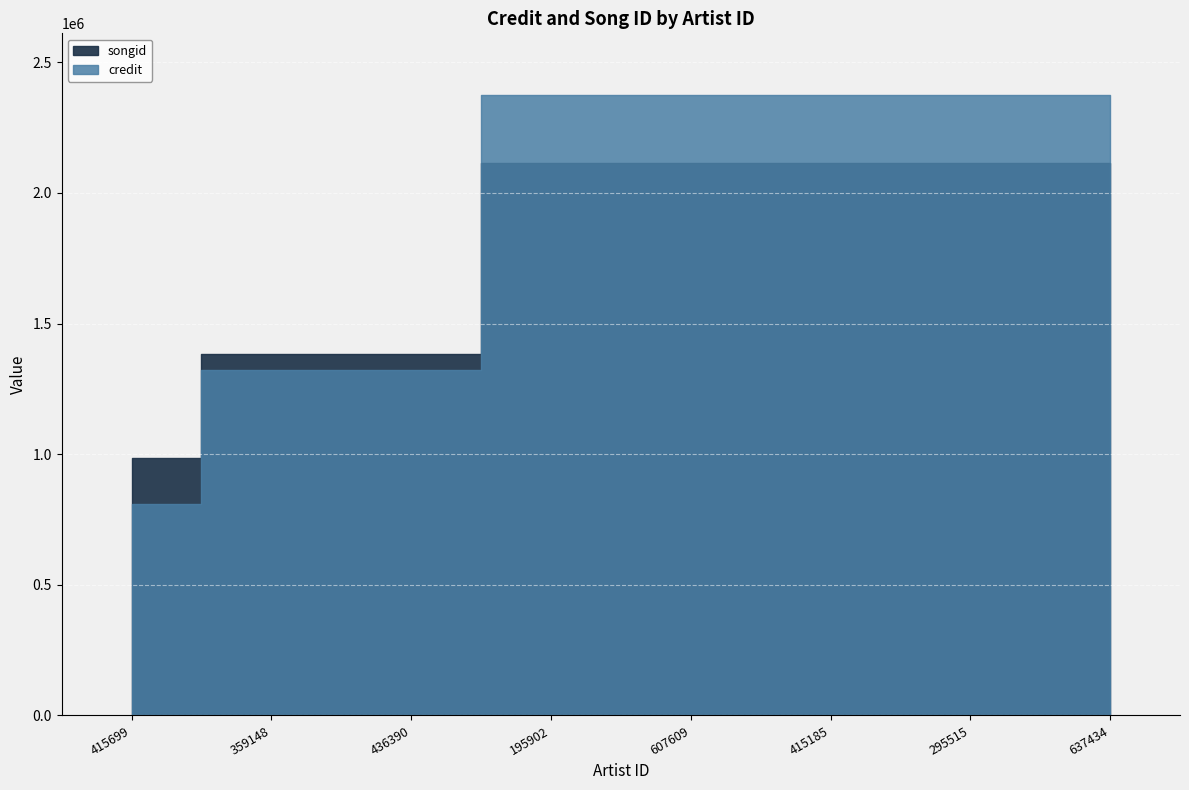

After their last crossing, which series has the higher values: songid or credit?

credit